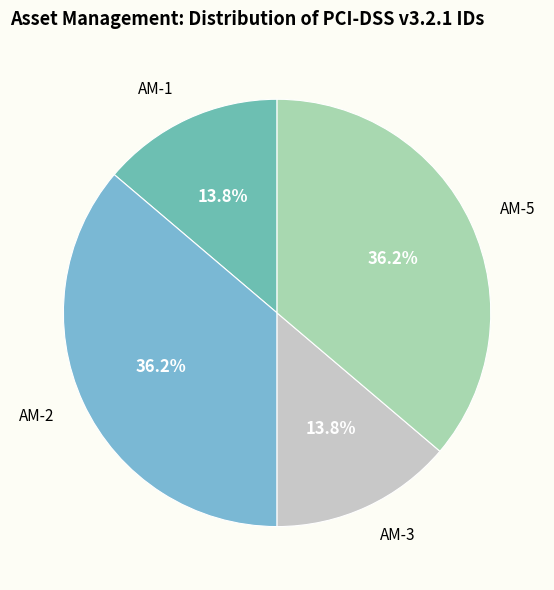

Combined, what portion of the pie is AM-3 and AM-2?

50.0%